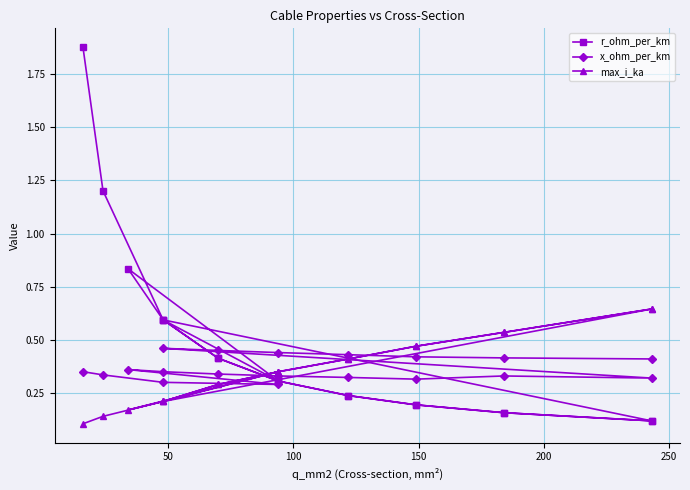

In max_i_ka, how many points are higher than both neighbors (excluding endpoints)?

2